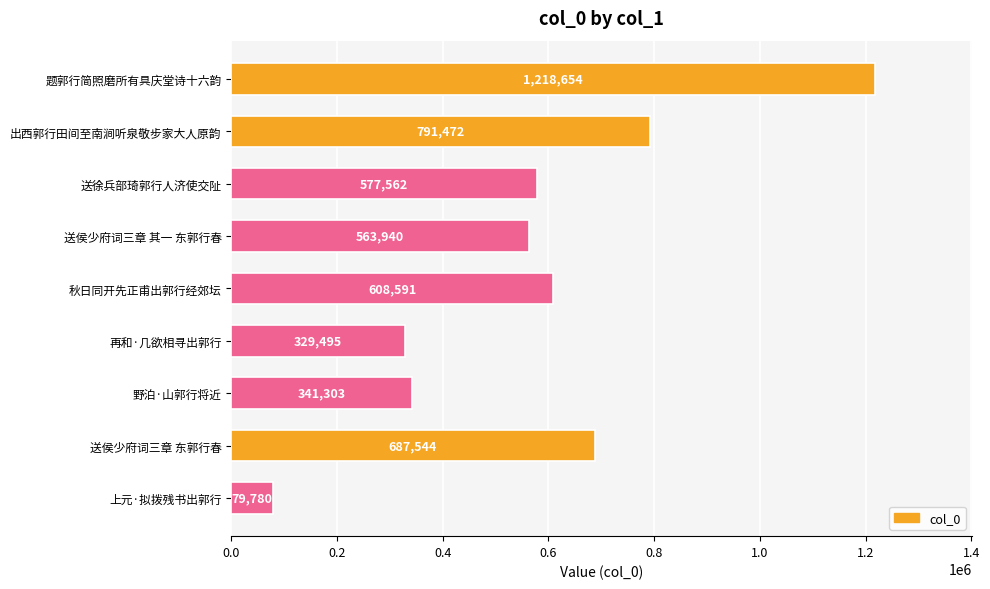

What is the difference between the maximum and minimum values?

1138874